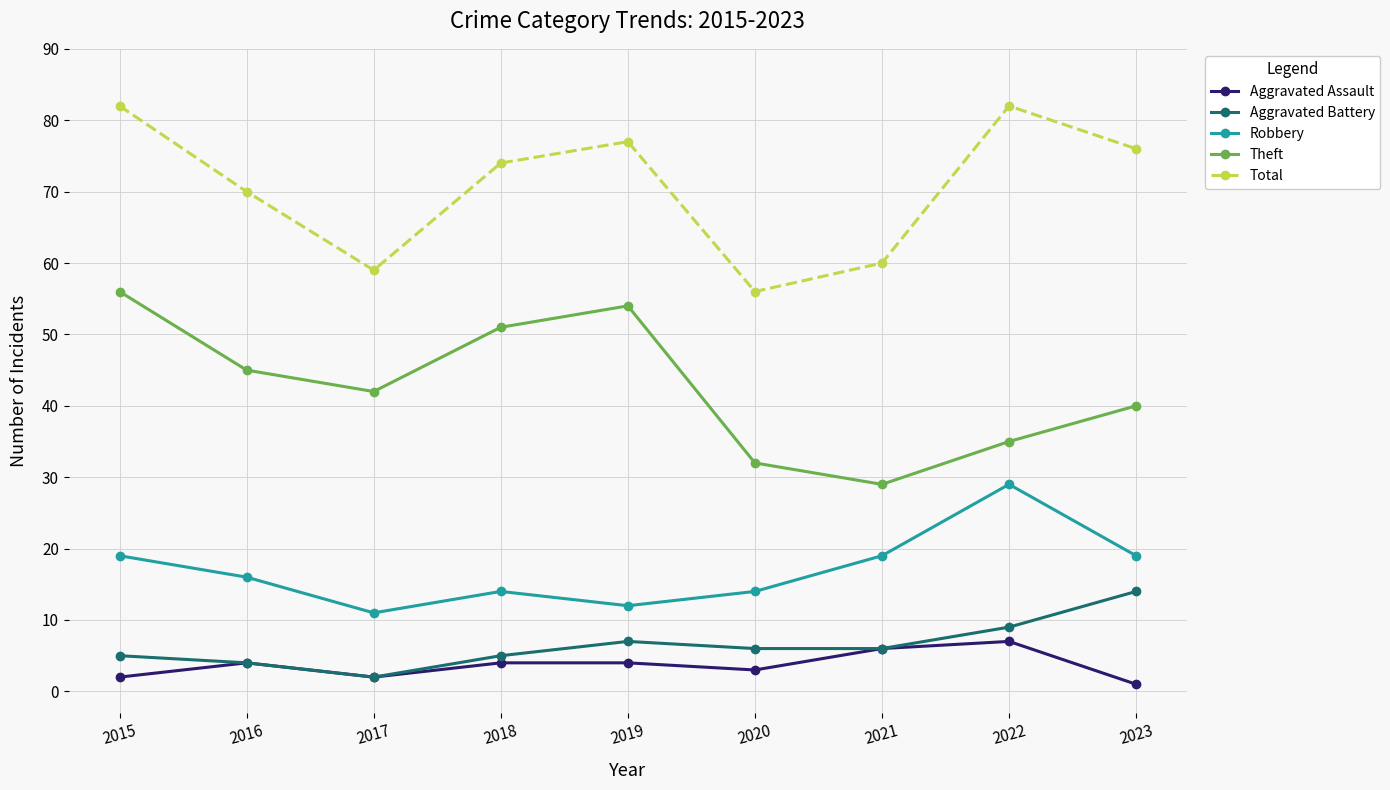

Where does the Robbery series first go above 16?

2015